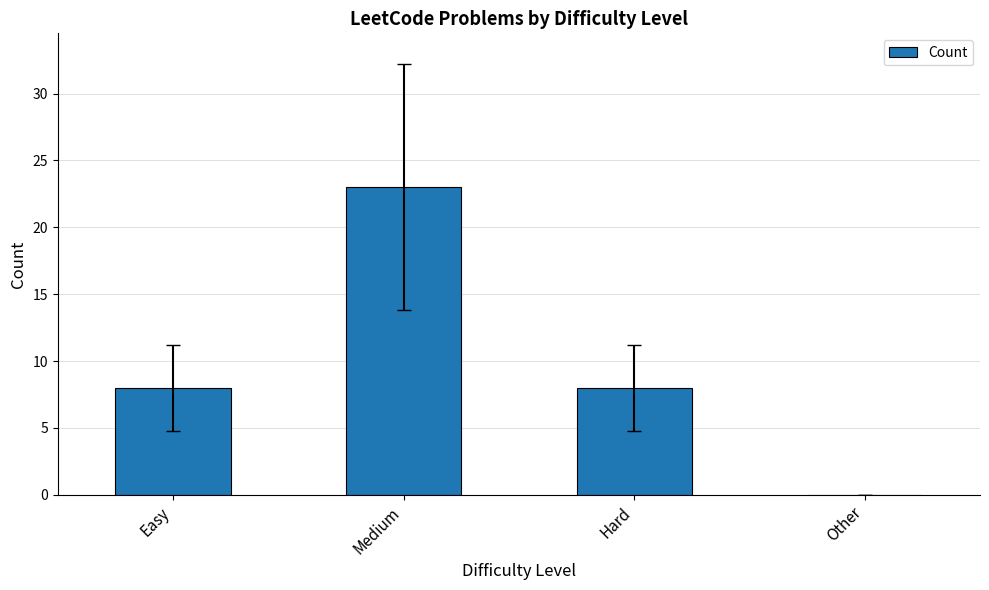

Which has a higher value, Other or Easy?

Easy